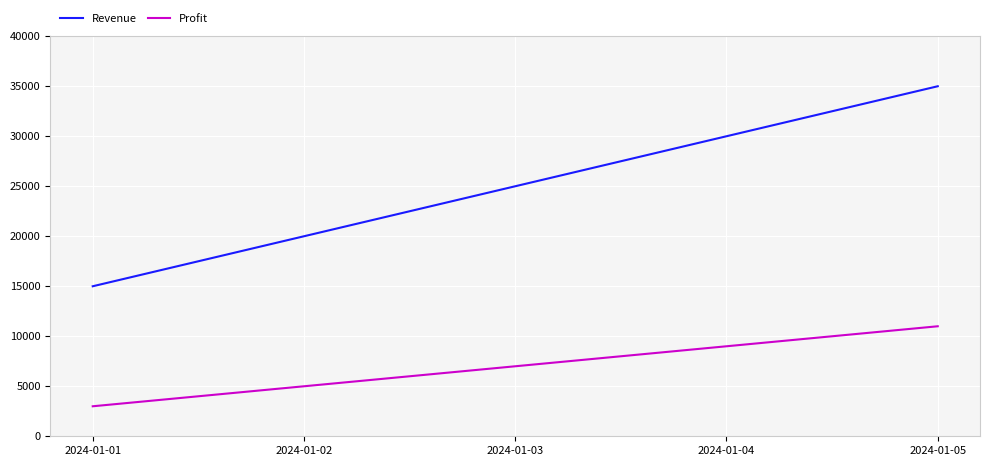

True or false: Profit and Revenue intersect in this chart.

False